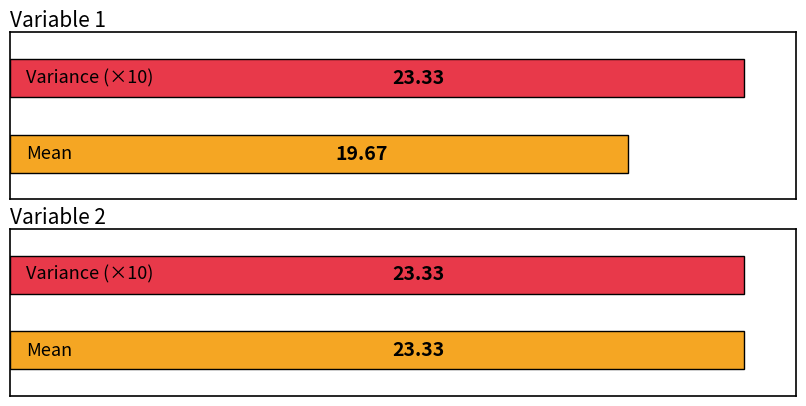

What is the label of the 3rd bar from the right?

Mean